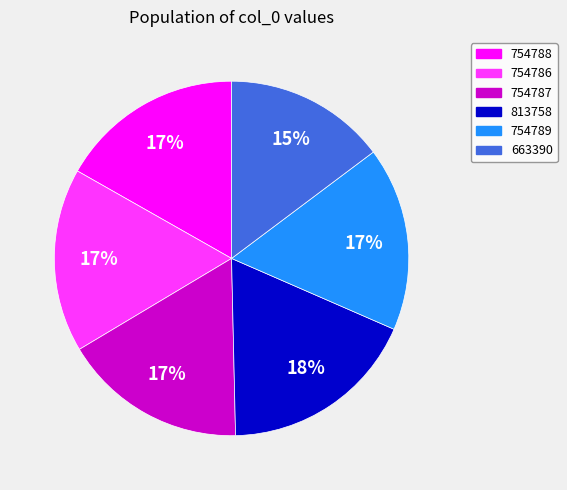

Which slice is the largest?

813758